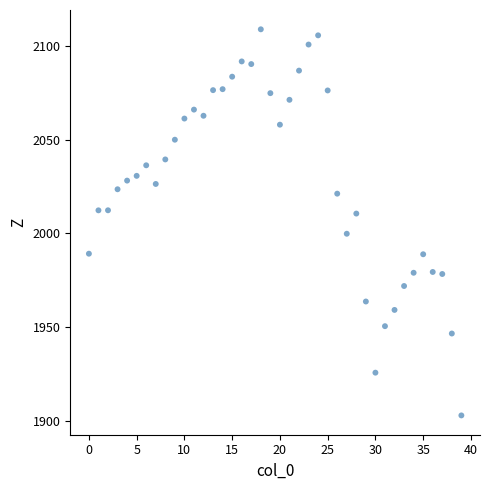

What is the range of Y values (max minus min)?

205.5